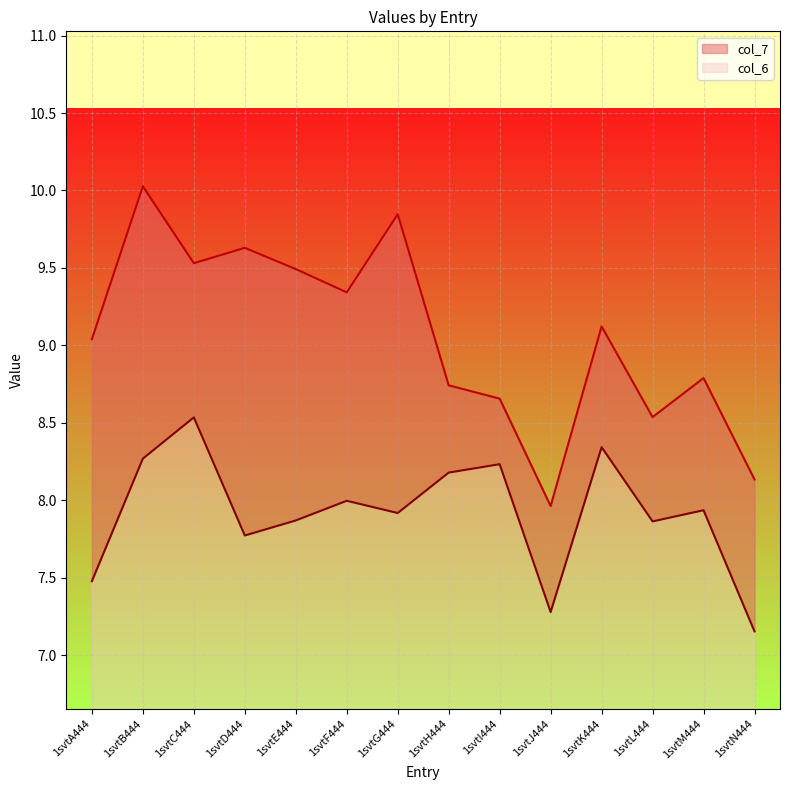

Where is col_6 nearest to the value 7?

1svtN444